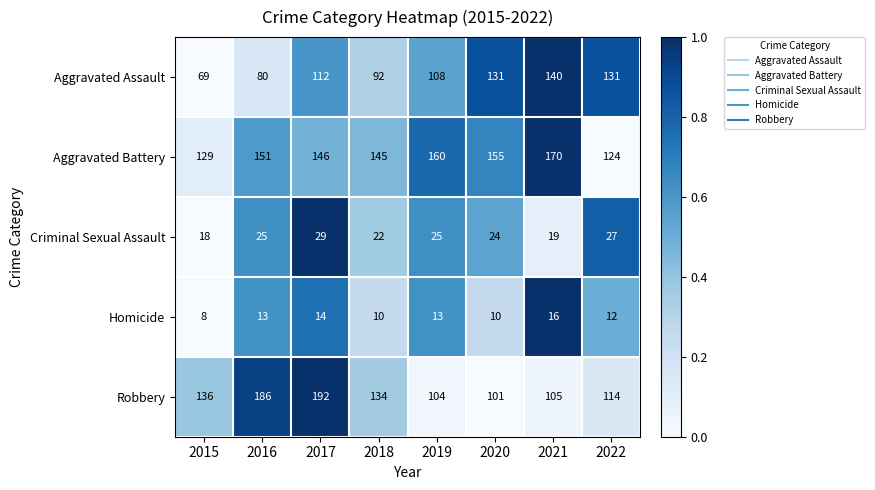

At which category is the sum across all series the highest?

2017